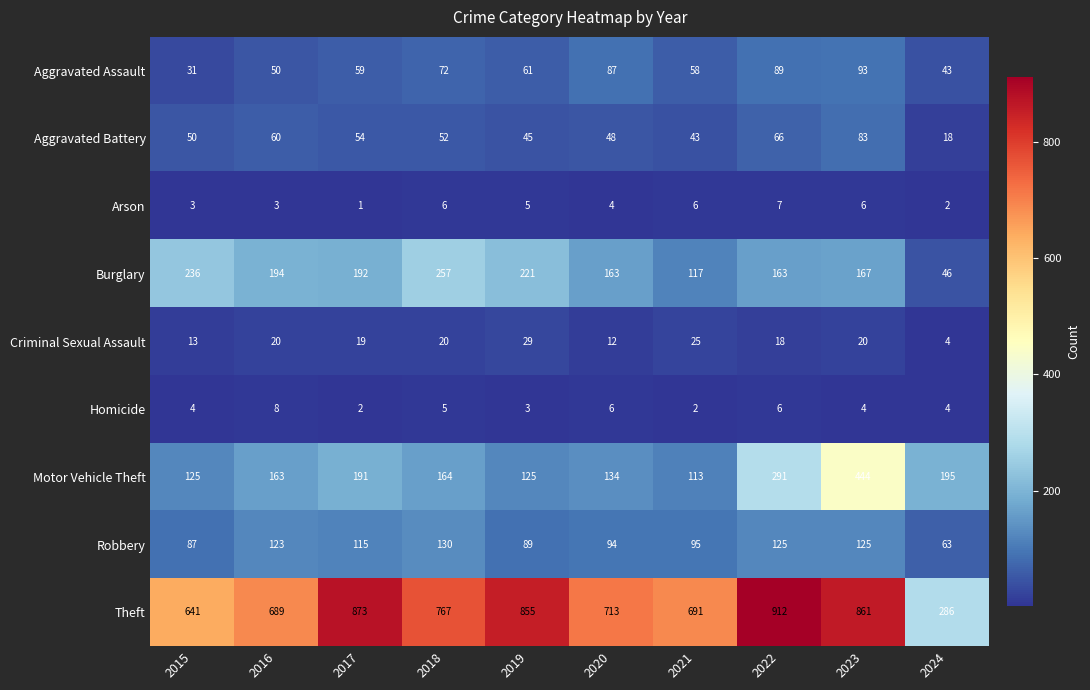

Rank the series by their maximum value, from lowest to highest.

Arson, Homicide, Criminal Sexual Assault, Aggravated Battery, Aggravated Assault, Robbery, Burglary, Motor Vehicle Theft, Theft